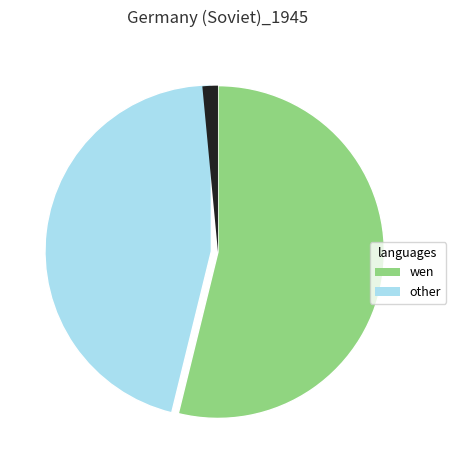

Is there a majority slice in this chart?

Yes